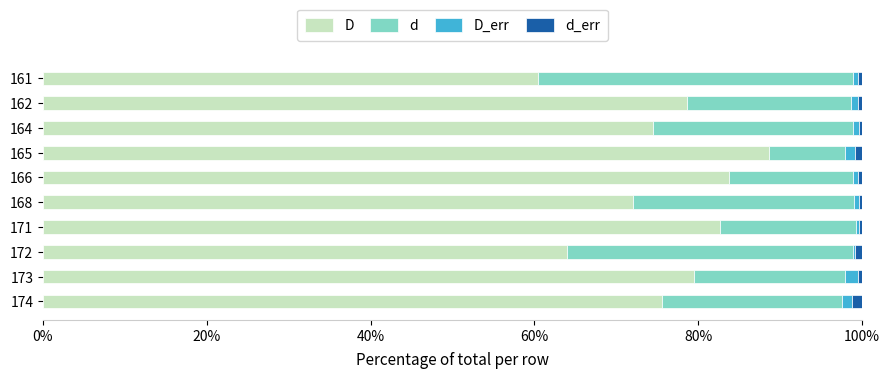

What is the highest value of the D series?

88.6